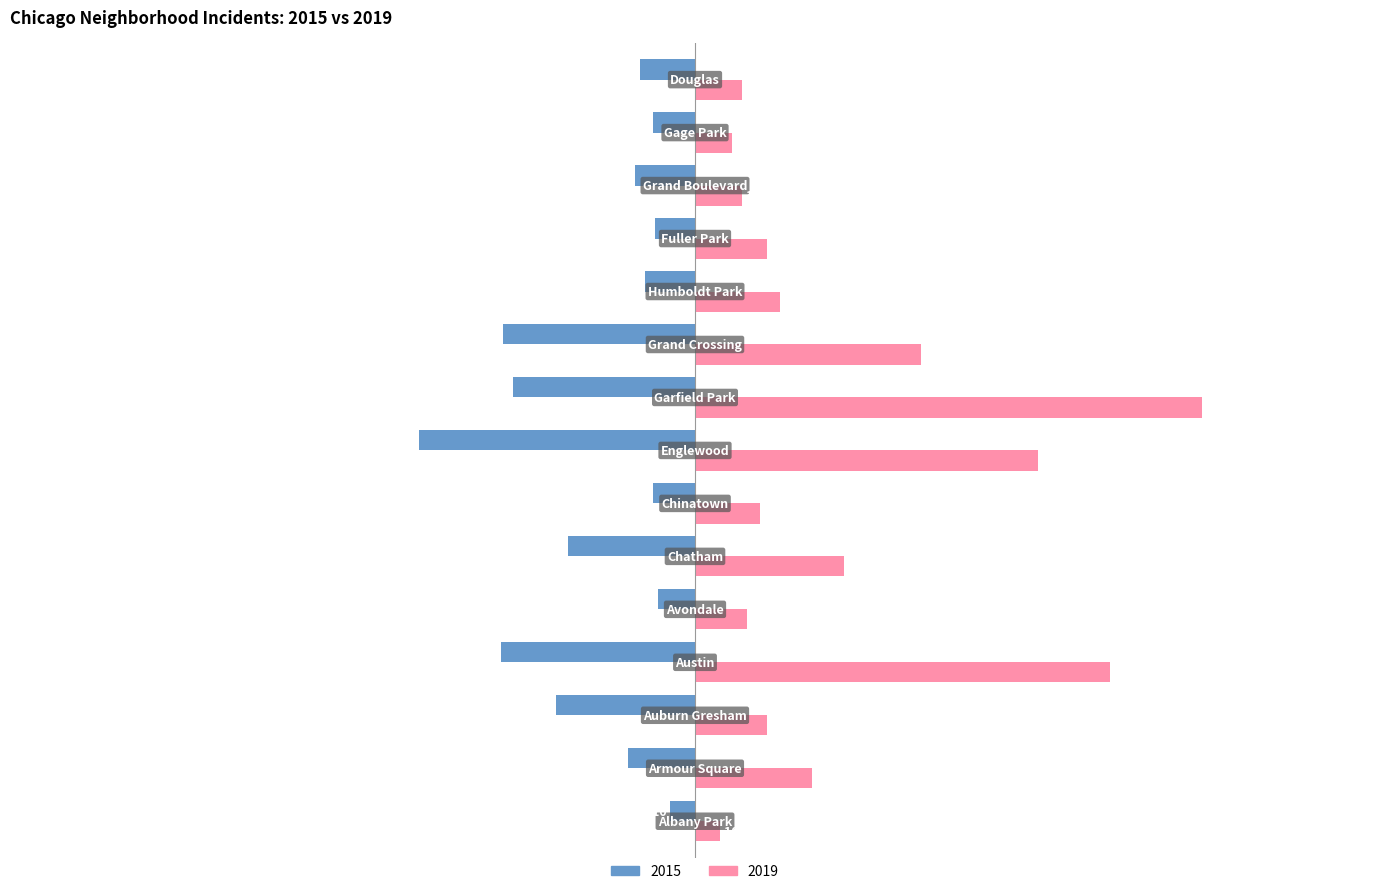

Which series has the largest total across all categories?

2019